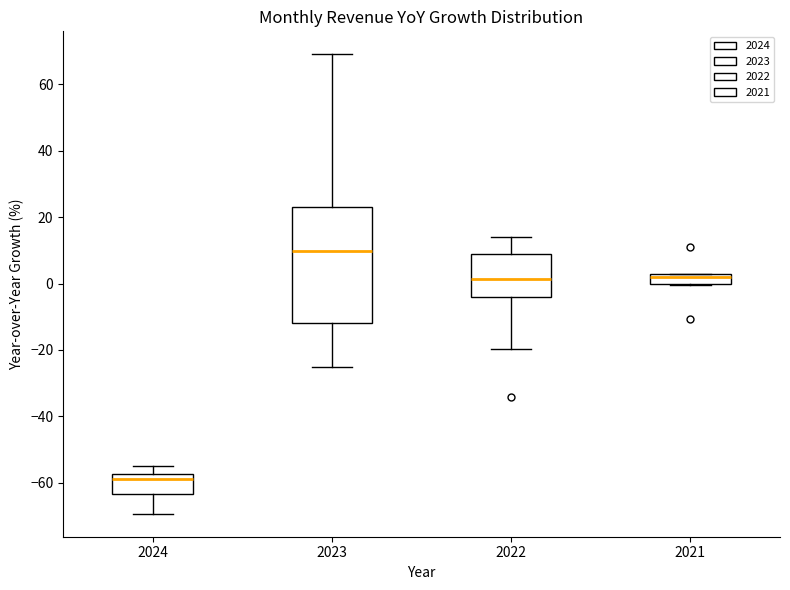

Comparing the boxes themselves (not the whiskers), which one is the tallest?

2023